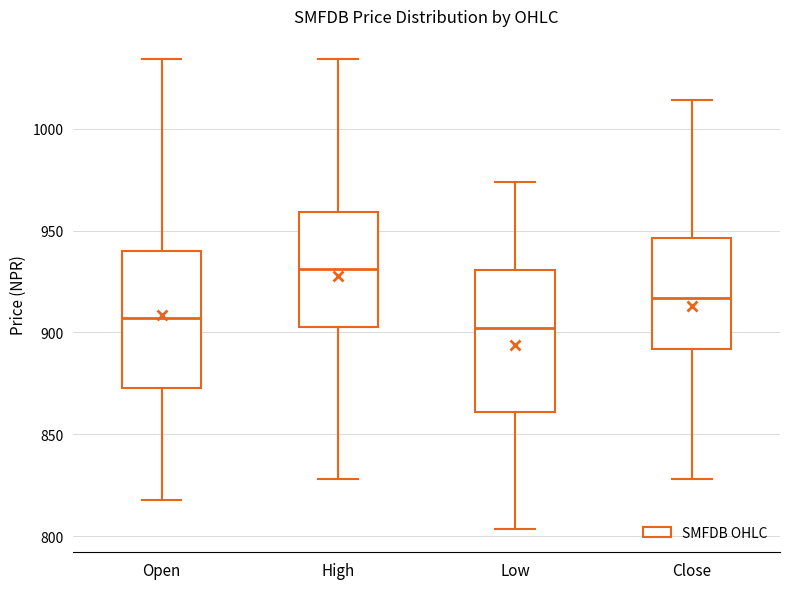

Which box's median line is the highest?

High